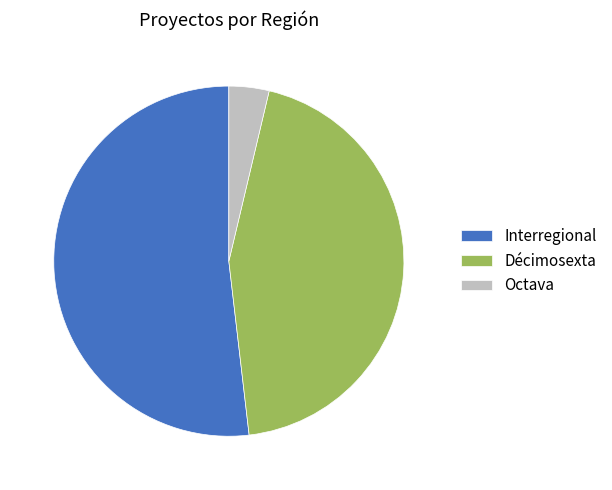

The Interregional slice represents 52% of the pie. True or false?

True